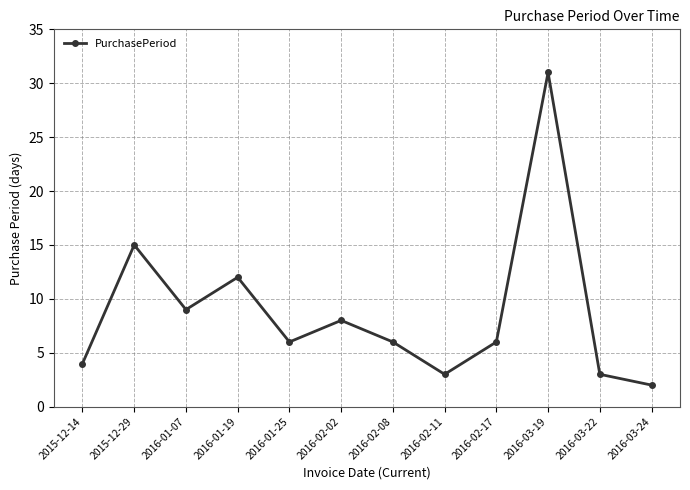

At which category does the chart reach its peak across all series?

2016-03-19